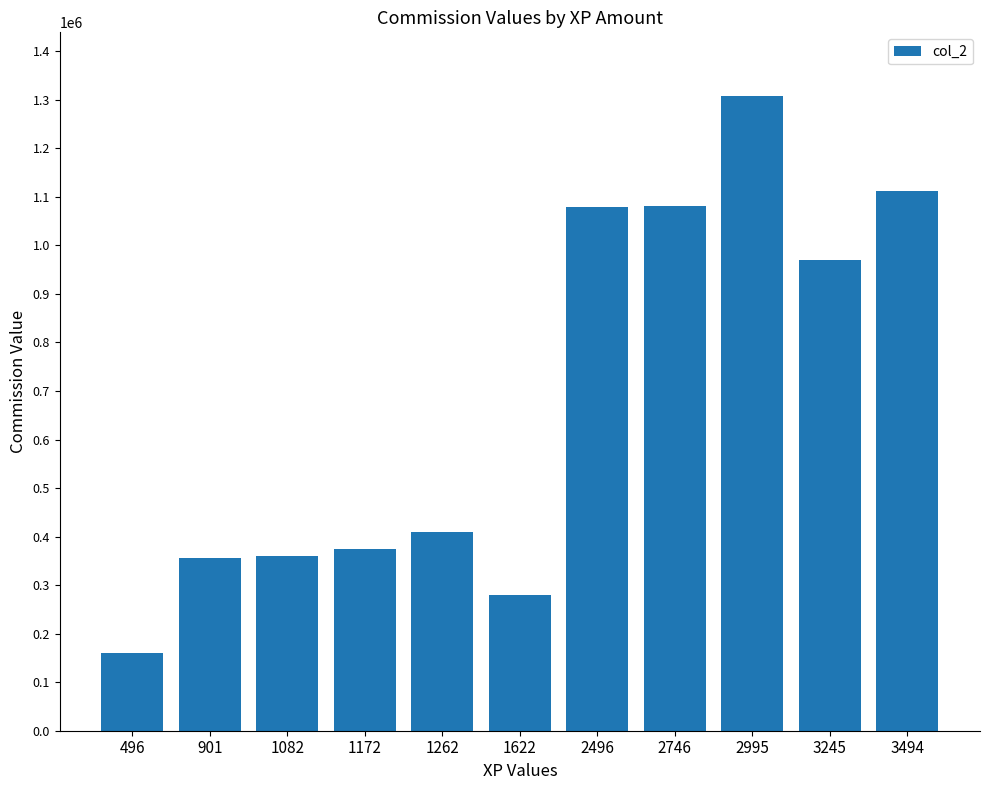

What is the value of the 8th bar from the left?

1082010